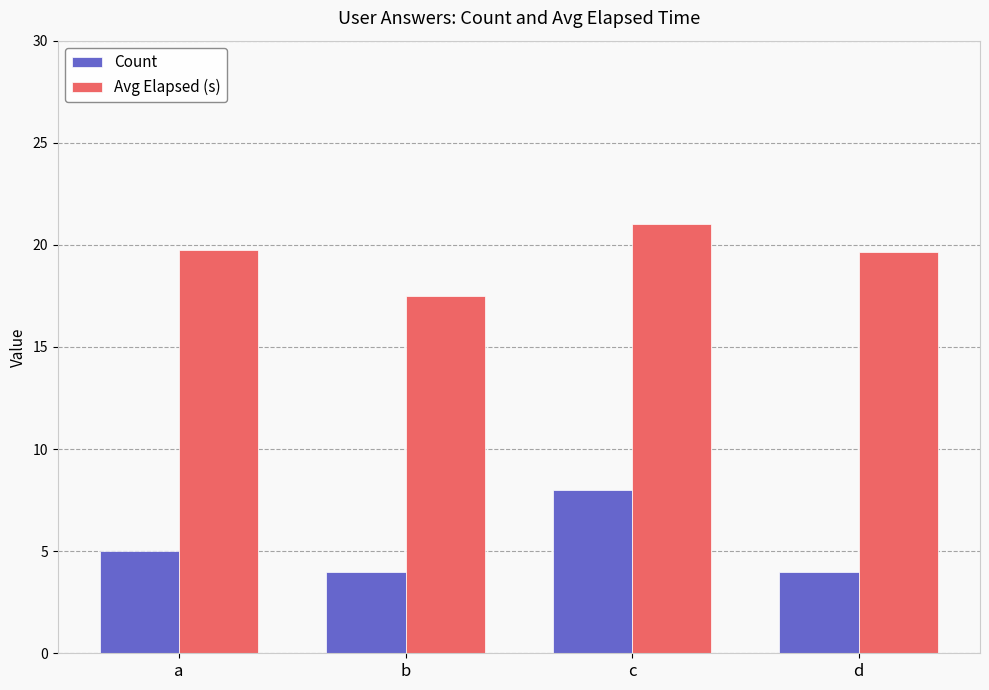

True or false: Avg Elapsed (s) has a value of 26.6 at d.

False